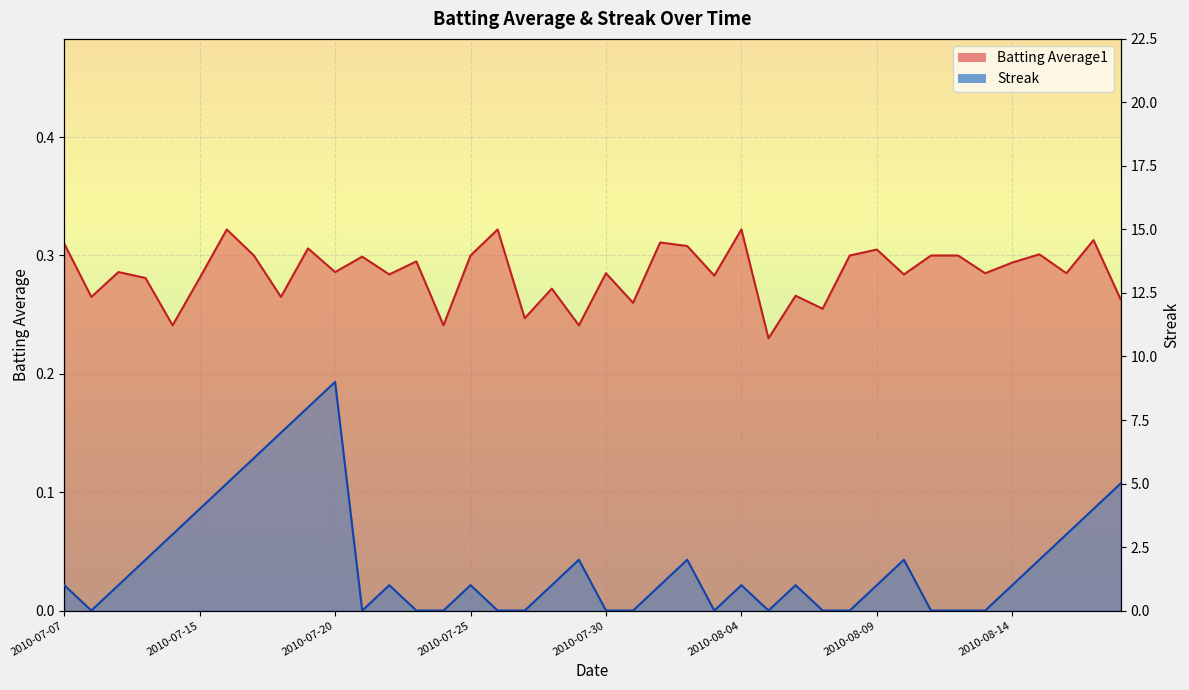

At which category does Streak reach its first local peak?

2010-07-20